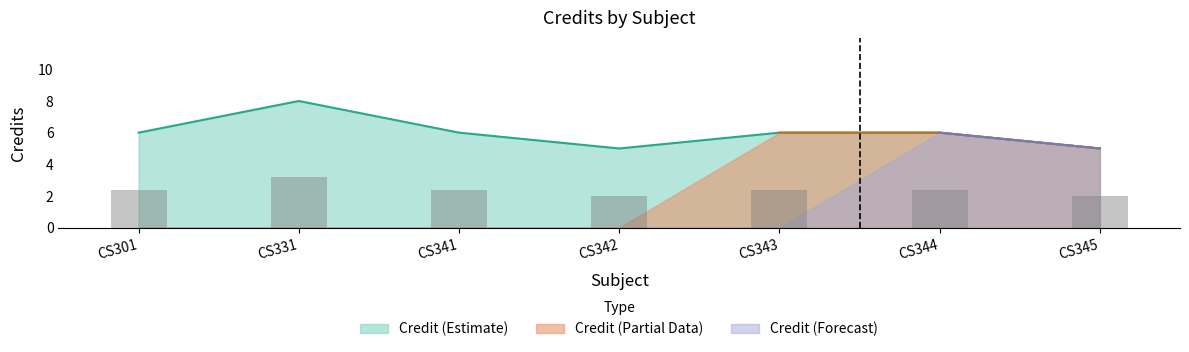

Count the number of values greater than 6.

1